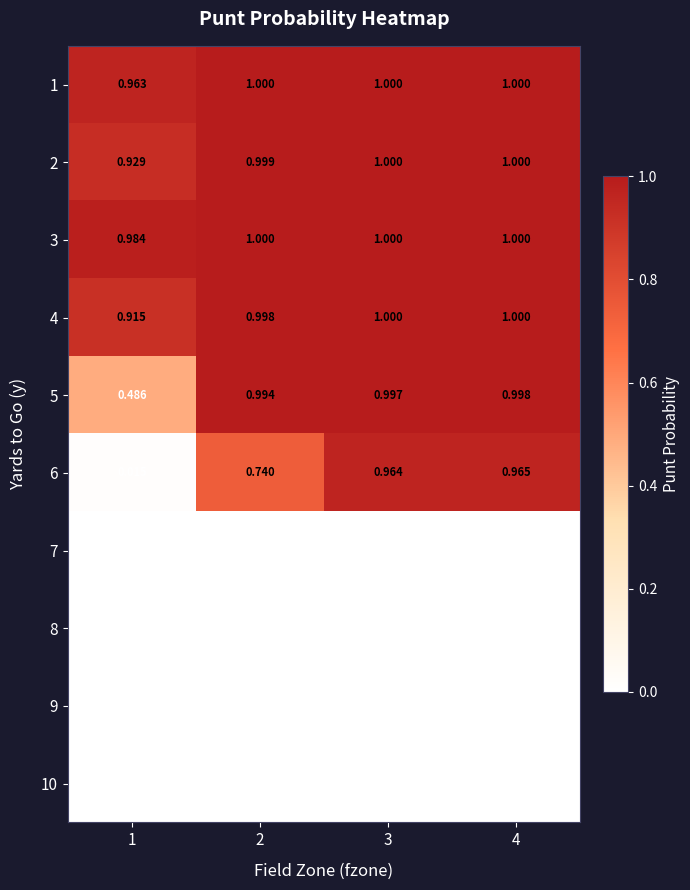

Reading left to right, list all the values displayed in this chart.

1: 1=1.0	2=1.0	3=1.0	4=1.0
2: 1=0.9	2=1.0	3=1.0	4=1.0
3: 1=1.0	2=1.0	3=1.0	4=1.0
4: 1=0.9	2=1.0	3=1.0	4=1.0
5: 1=0.5	2=1.0	3=1.0	4=1.0
6: 1=0.0	2=0.7	3=1.0	4=1.0
7: 1=0.0	2=0.0	3=0.0	4=0.0
8: 1=0.0	2=0.0	3=0.0	4=0.0
9: 1=0.0	2=0.0	3=0.0	4=0.0
10: 1=0.0	2=0.0	3=0.0	4=0.0